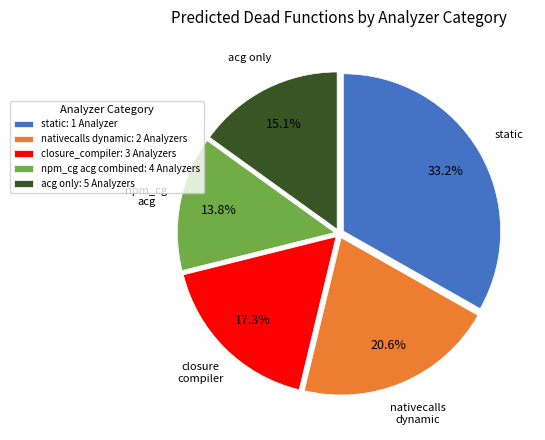

What percentage do nativecalls dynamic: 2 Analyzers and static: 1 Analyzer together represent?

53.8%